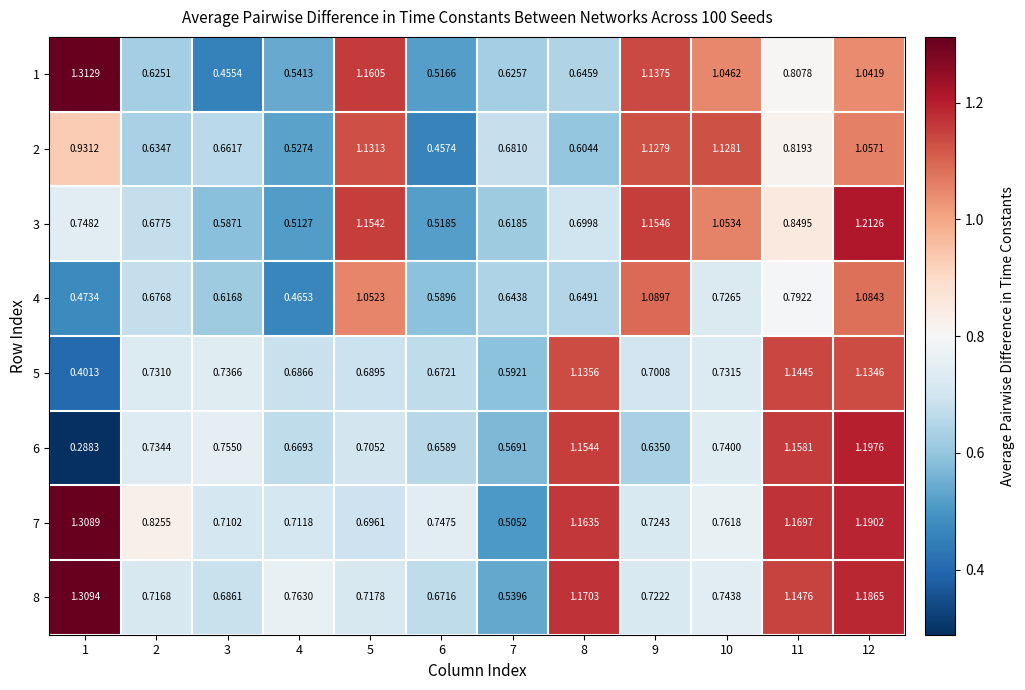

Is the value of 6 at 8 greater than the value of 8 at 12?

No